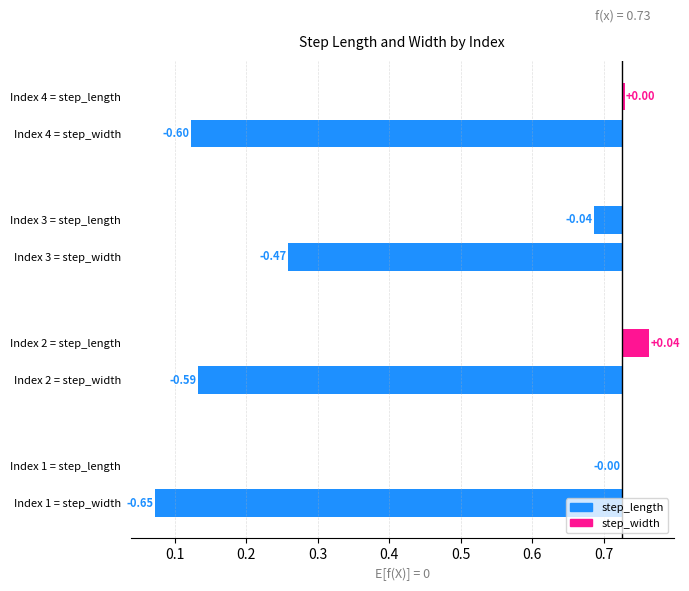

Which category has the lowest value in the step_length series?

3